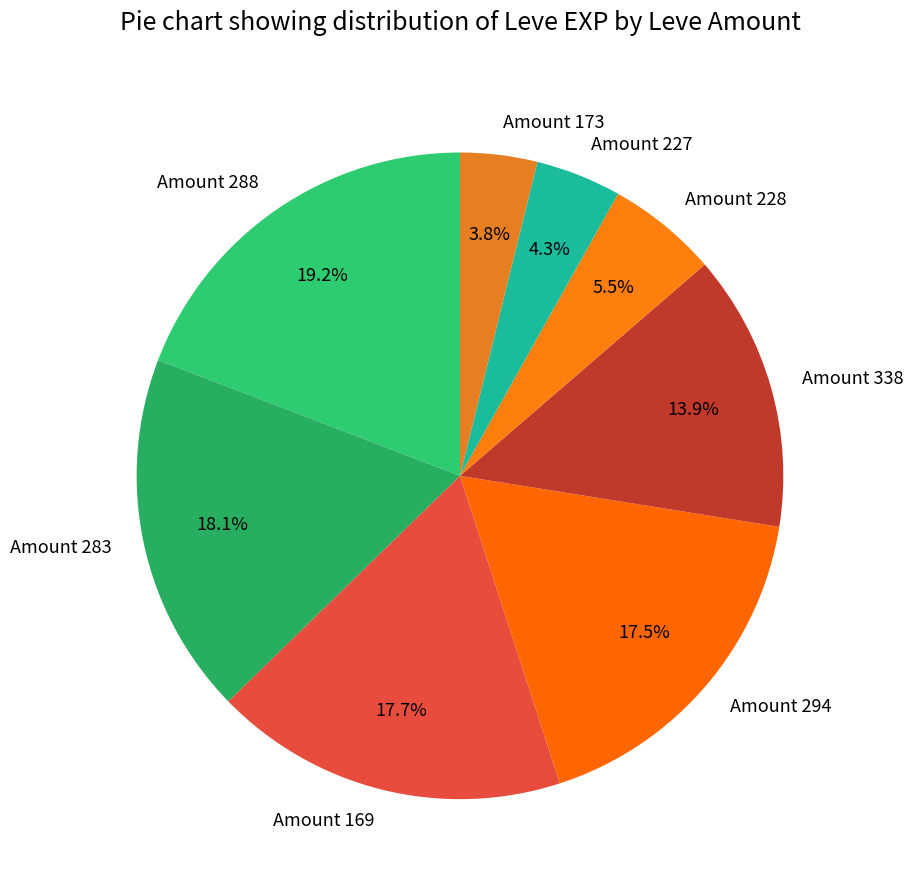

Is there any slice that represents more than half of the pie?

No